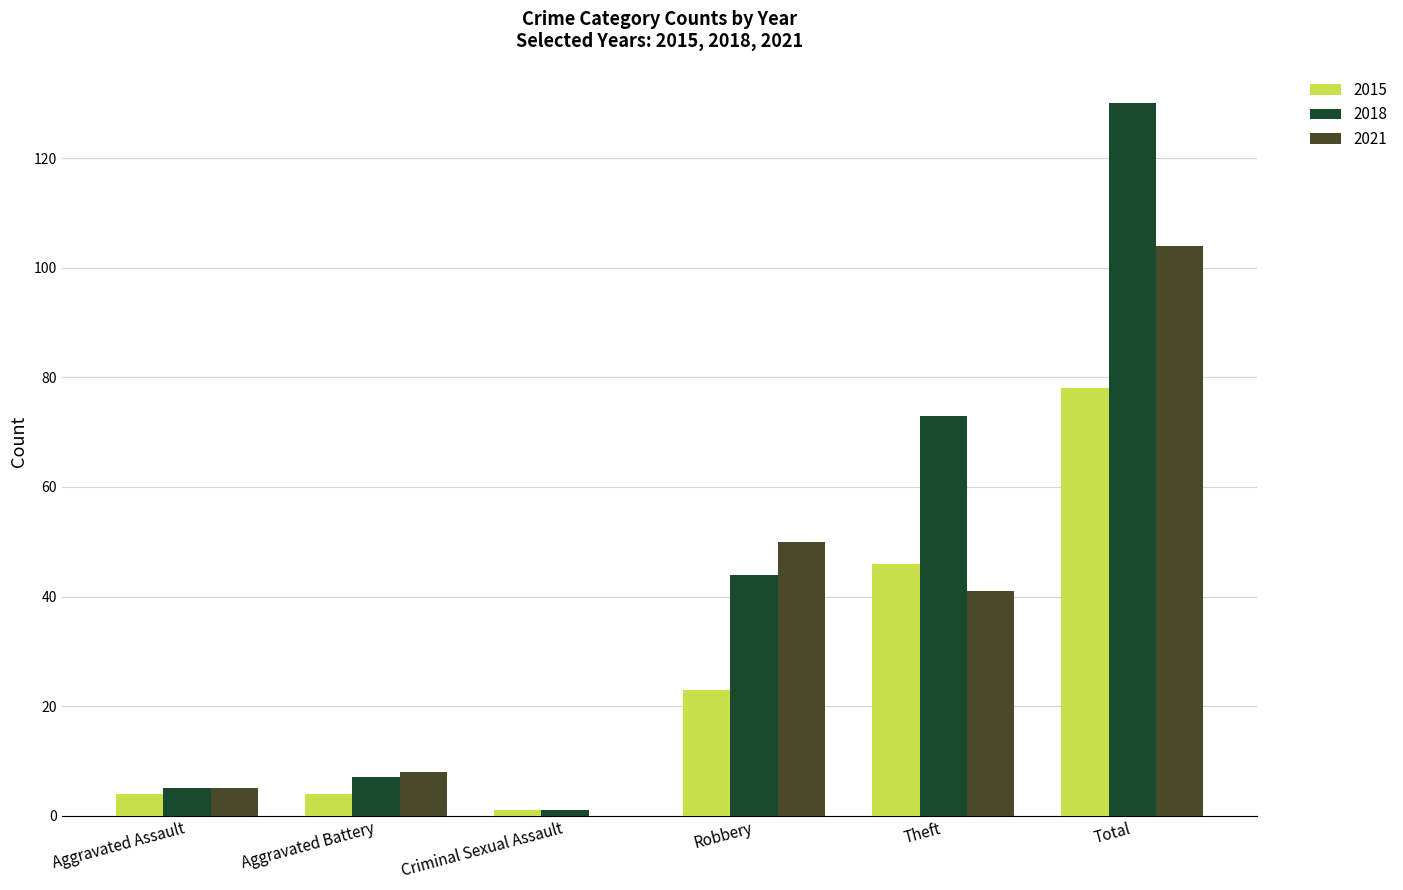

Read the 2018 value at Theft.

73